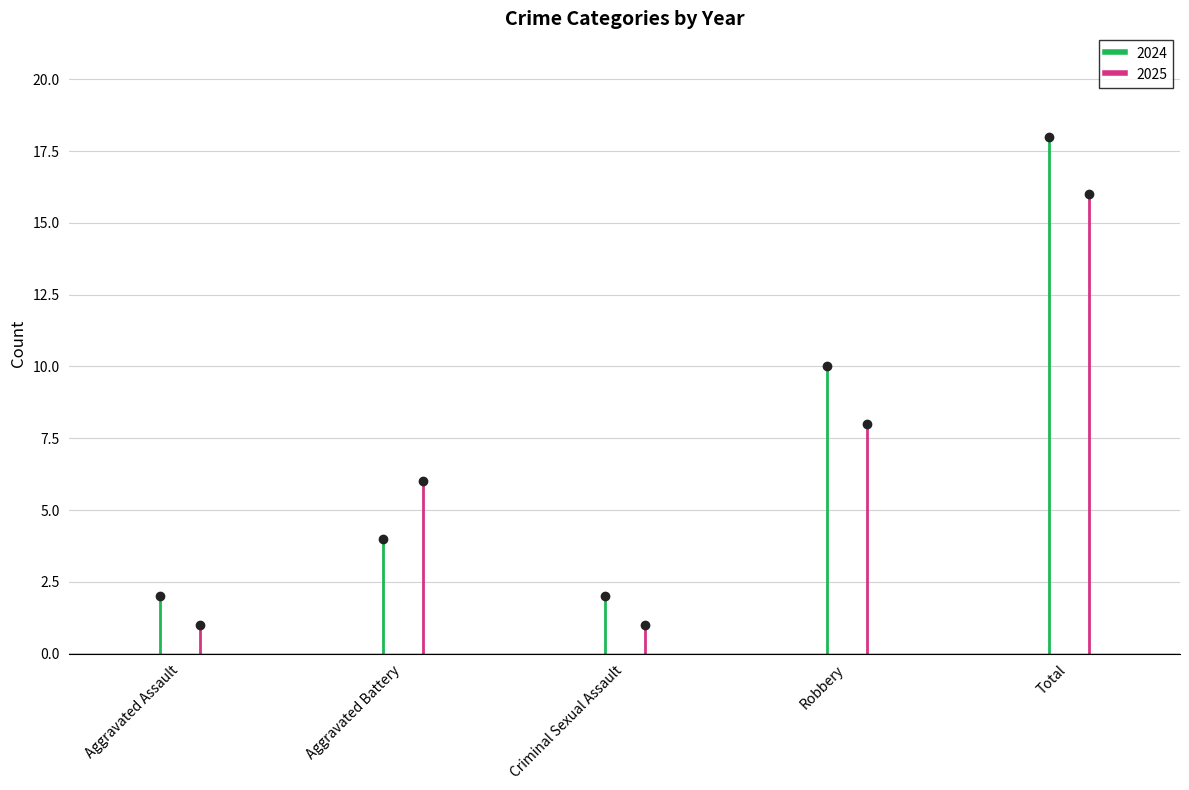

At which label is 2025 closest to 8?

Robbery